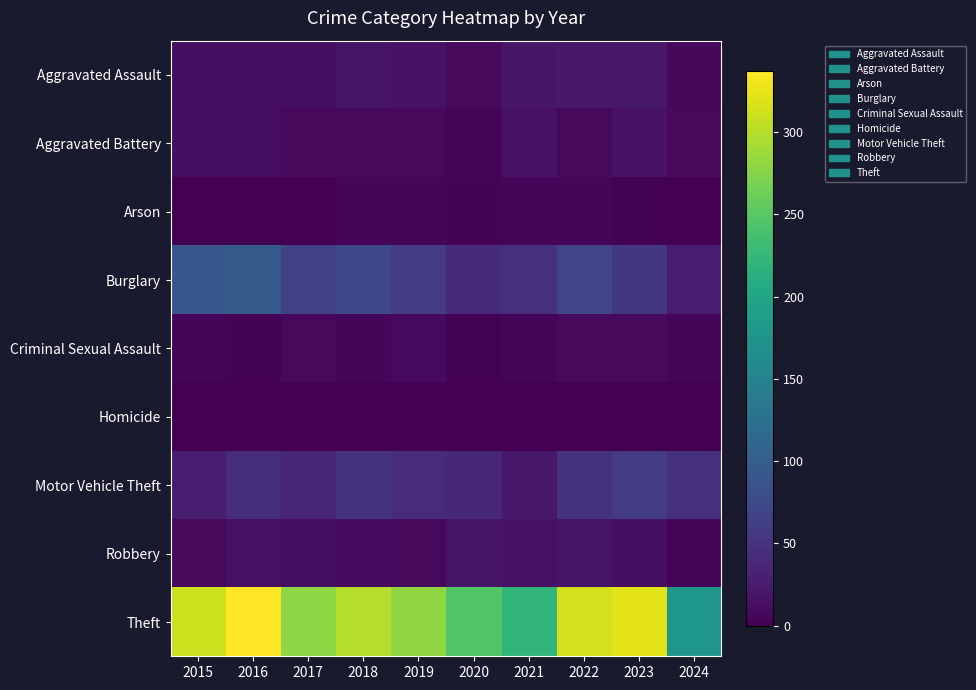

Reading left to right, transcribe all the data shown in this chart.

Aggravated Assault: 2015=12	2016=13	2017=12	2018=19	2019=16	2020=9	2021=21	2022=23	2023=22	2024=7
Aggravated Battery: 2015=13	2016=13	2017=9	2018=8	2019=8	2020=6	2021=17	2022=9	2023=16	2024=9
Arson: 2015=1	2016=0	2017=1	2018=4	2019=4	2020=3	2021=4	2022=4	2023=2	2024=0
Burglary: 2015=90	2016=96	2017=67	2018=75	2019=58	2020=42	2021=47	2022=70	2023=54	2024=26
Criminal Sexual Assault: 2015=6	2016=3	2017=9	2018=4	2019=10	2020=2	2021=5	2022=8	2023=9	2024=5
Homicide: 2015=0	2016=1	2017=1	2018=0	2019=0	2020=1	2021=0	2022=0	2023=0	2024=0
Motor Vehicle Theft: 2015=27	2016=44	2017=36	2018=50	2019=43	2020=37	2021=23	2022=50	2023=58	2024=47
Robbery: 2015=8	2016=15	2017=13	2018=11	2019=9	2020=19	2021=16	2022=19	2023=12	2024=4
Theft: 2015=311	2016=337	2017=280	2018=300	2019=281	2020=245	2021=221	2022=314	2023=323	2024=177